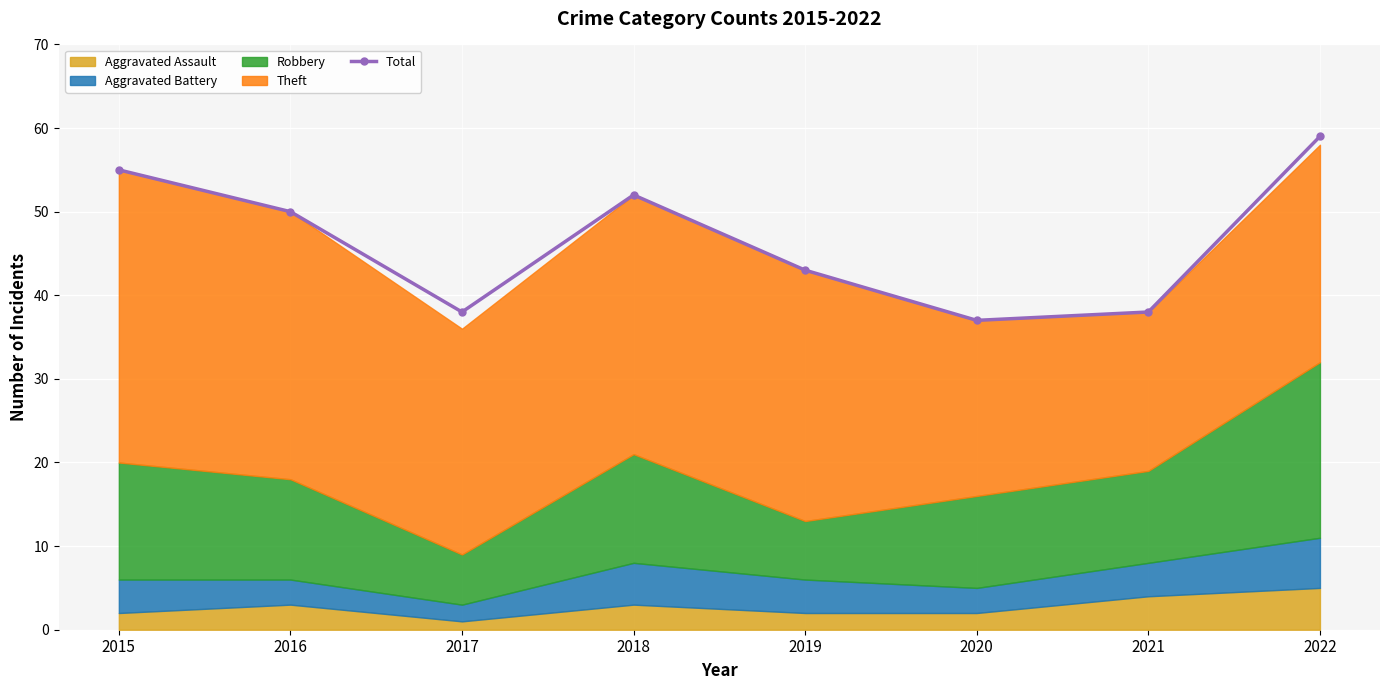

How many categories are shown in the chart?

8